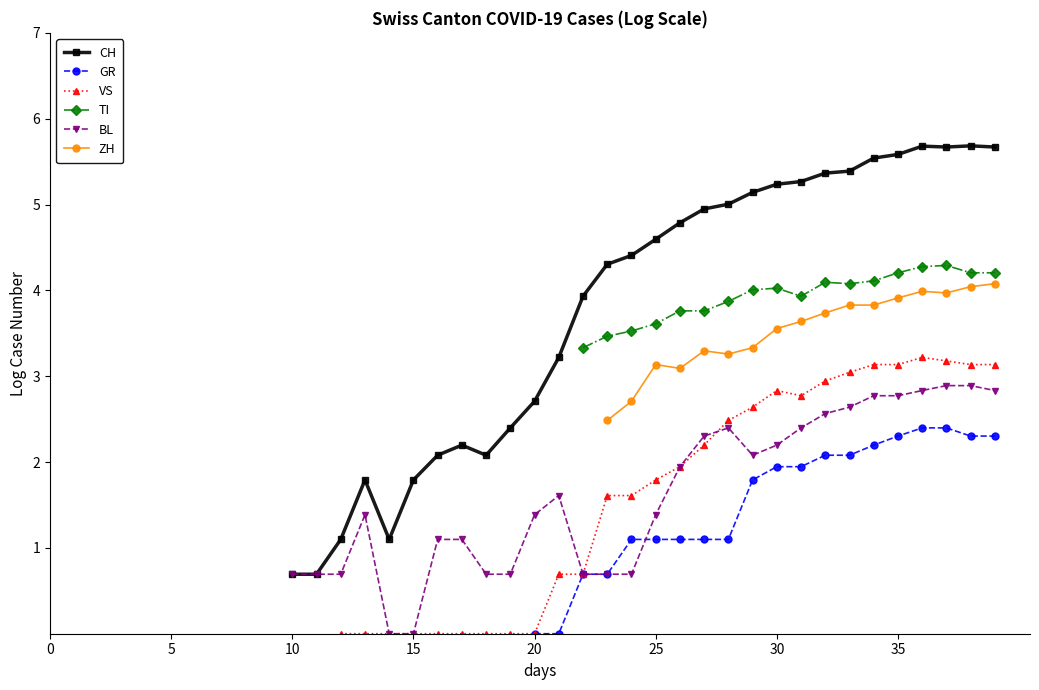

What is the label of the 31st point from the left?

30